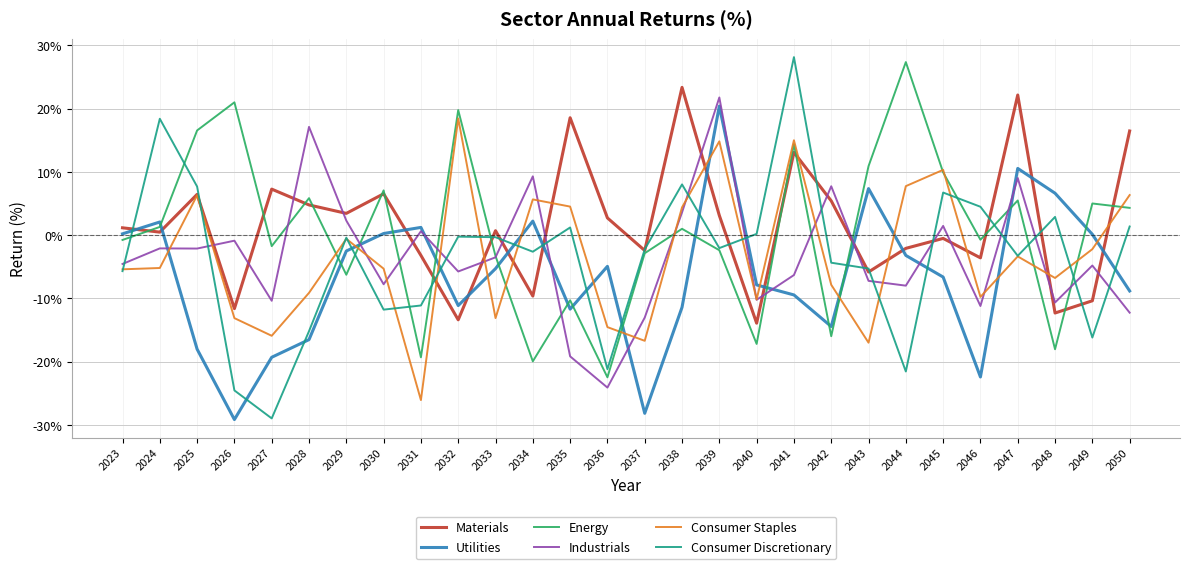

What is the smallest value displayed?

-29.1